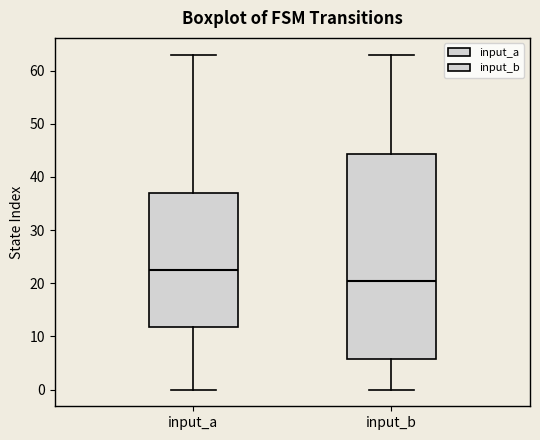

Where does the lower whisker of the box for input_b end on the y-axis? The values are not printed on the chart, so give them approximately, as read against the axis.

0